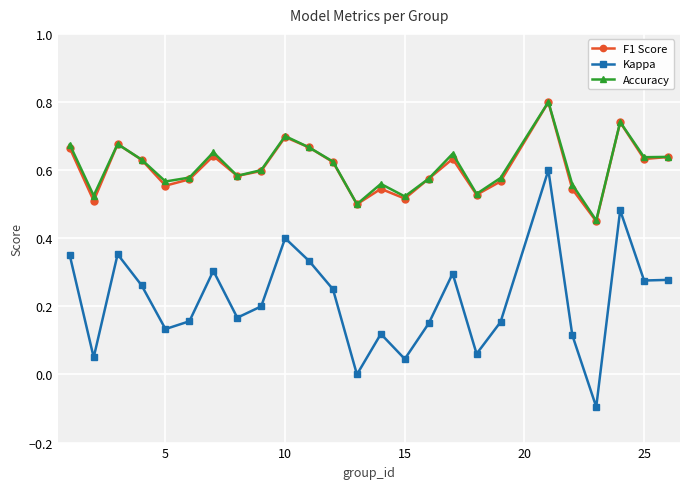

True or false: Kappa and F1 Score intersect in this chart.

False